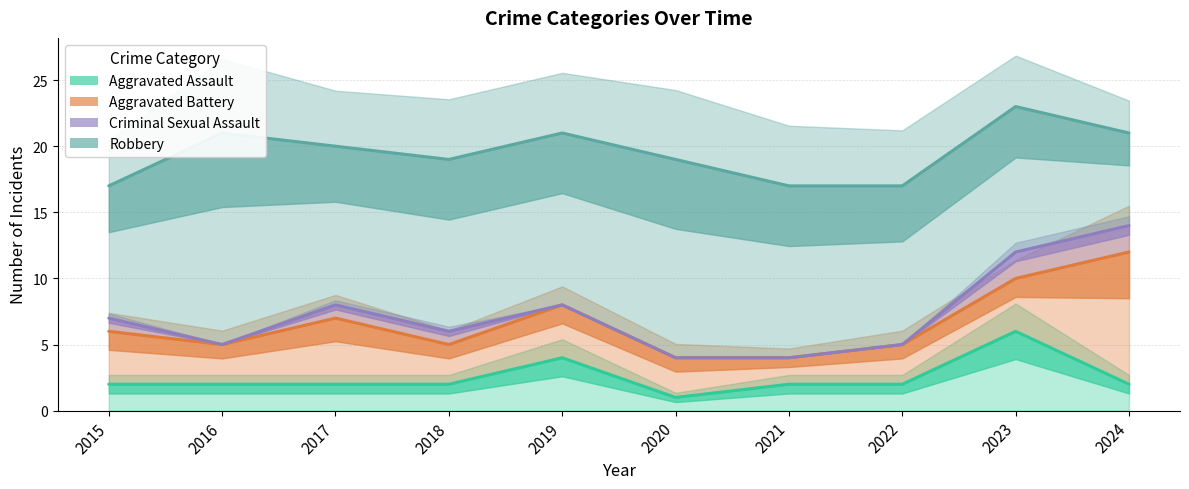

True or false: Robbery has a value of 19 at 2023.

False